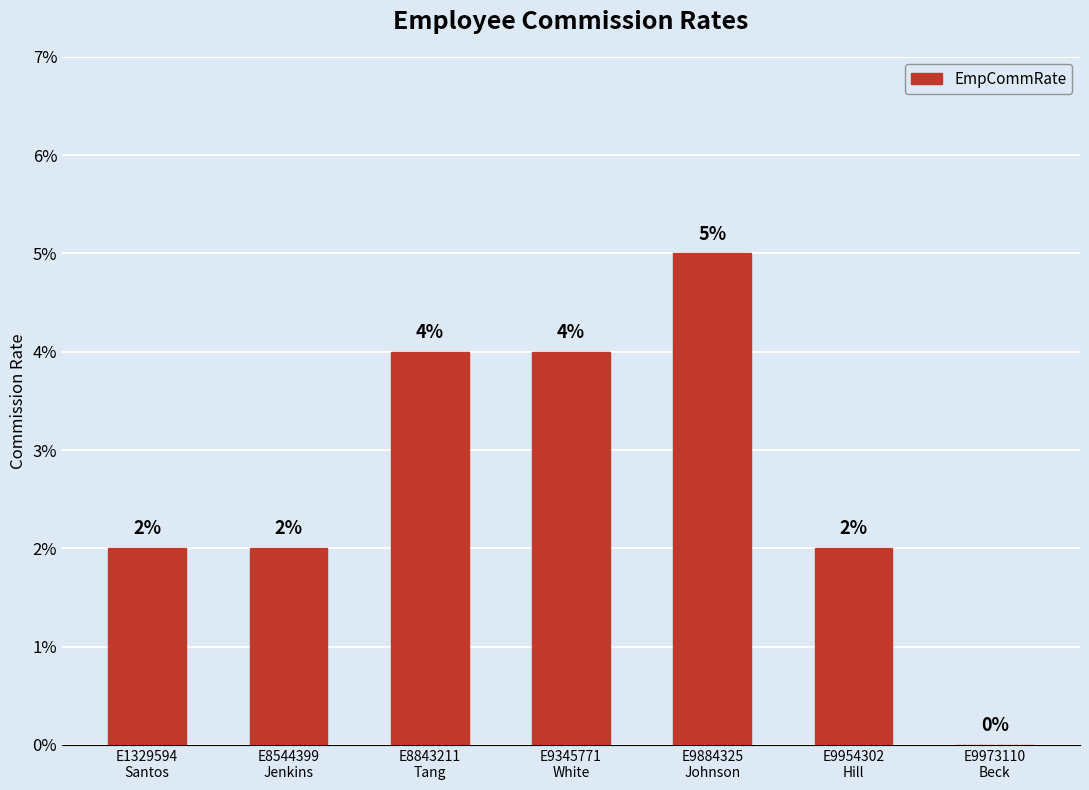

List the labels in order of value, largest first.

E9884325
Johnson, E8843211
Tang, E9345771
White, E1329594
Santos, E8544399
Jenkins, E9954302
Hill, E9973110
Beck